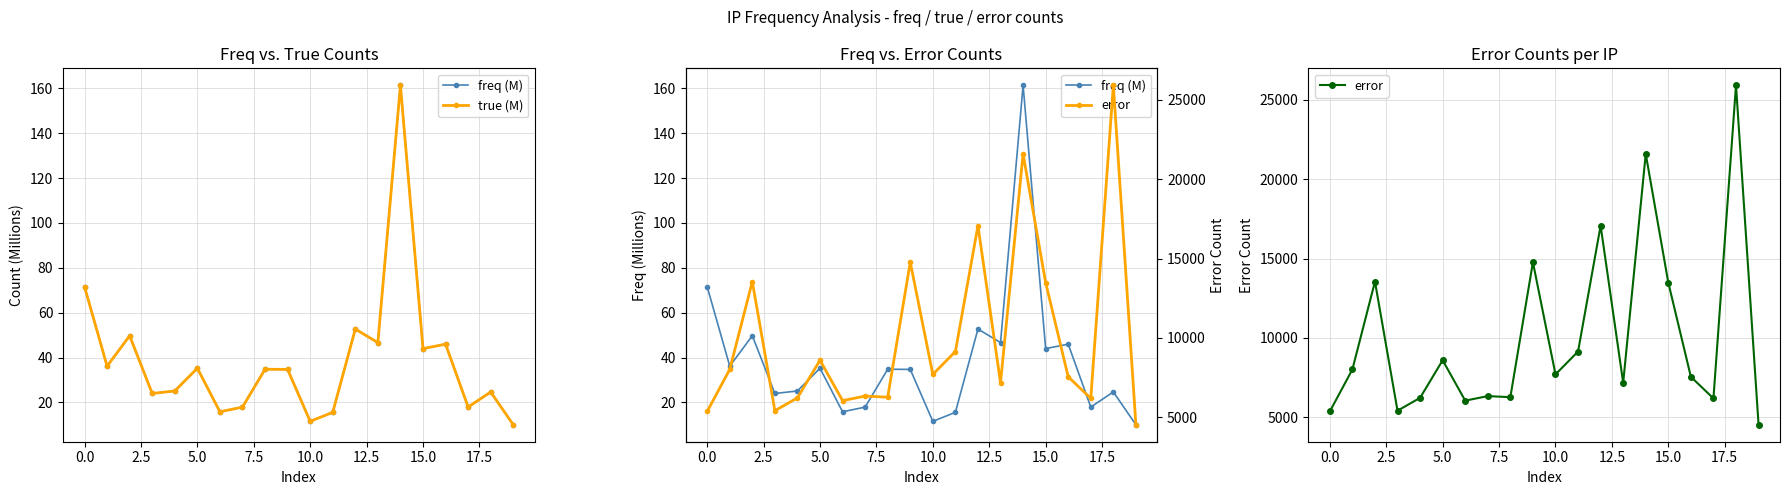

True or false: freq (M) has more than 2 interior local peaks.

True